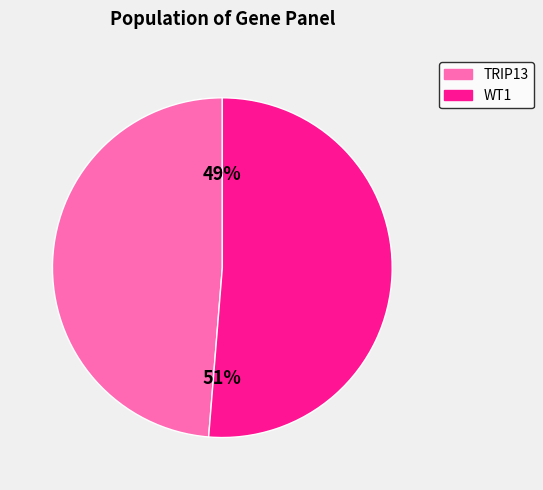

True or false: WT1 accounts for 61% of the total.

False